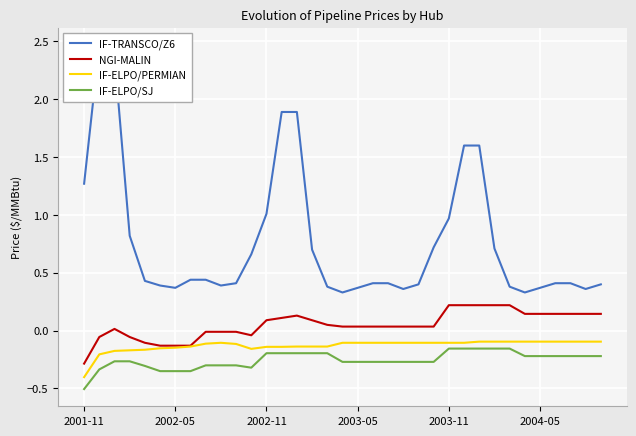

True or false: NGI-MALIN and IF-TRANSCO/Z6 intersect in this chart.

False